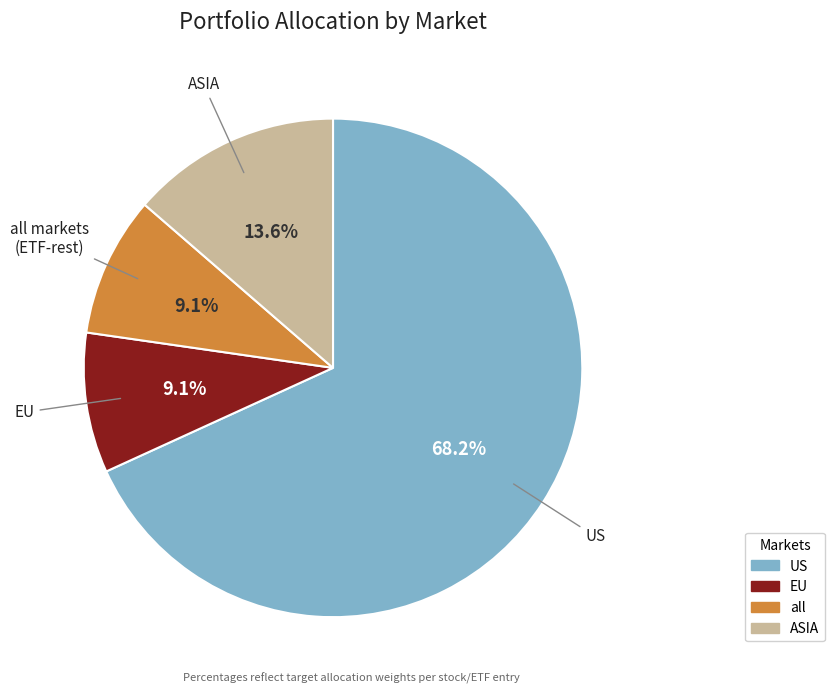

The EU slice represents 9% of the pie. True or false?

True